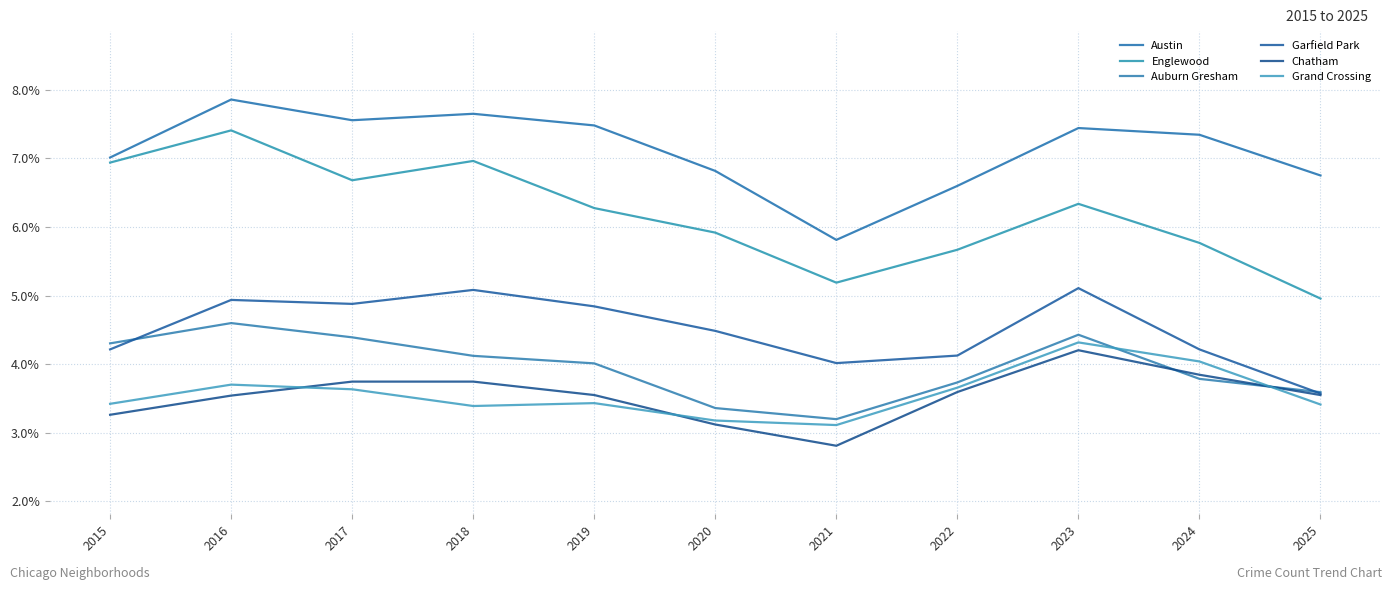

Between 2015 and 2016, which series saw the biggest shift?

Austin